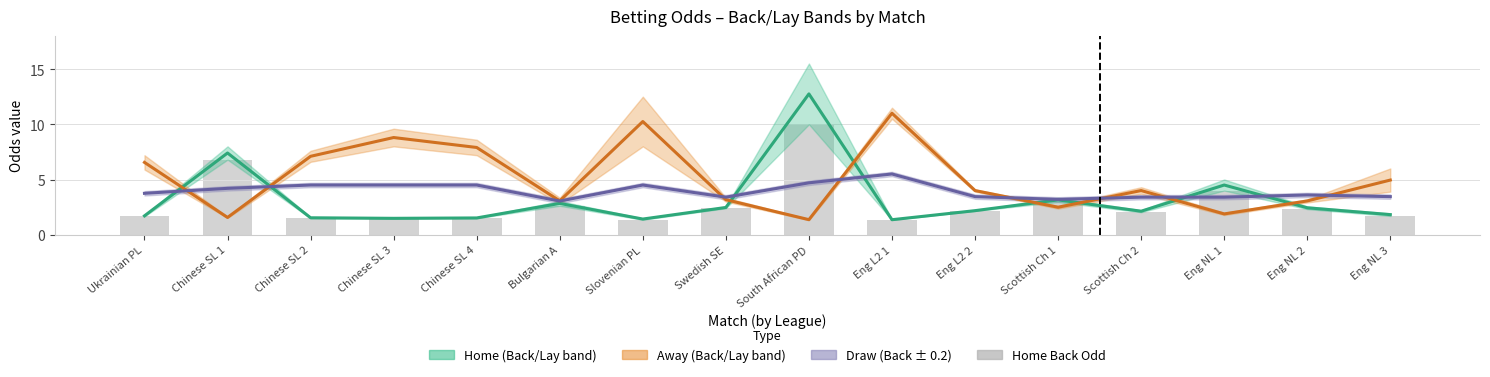

Between Ukrainian PL and Scottish Ch 2, which is larger?

Scottish Ch 2